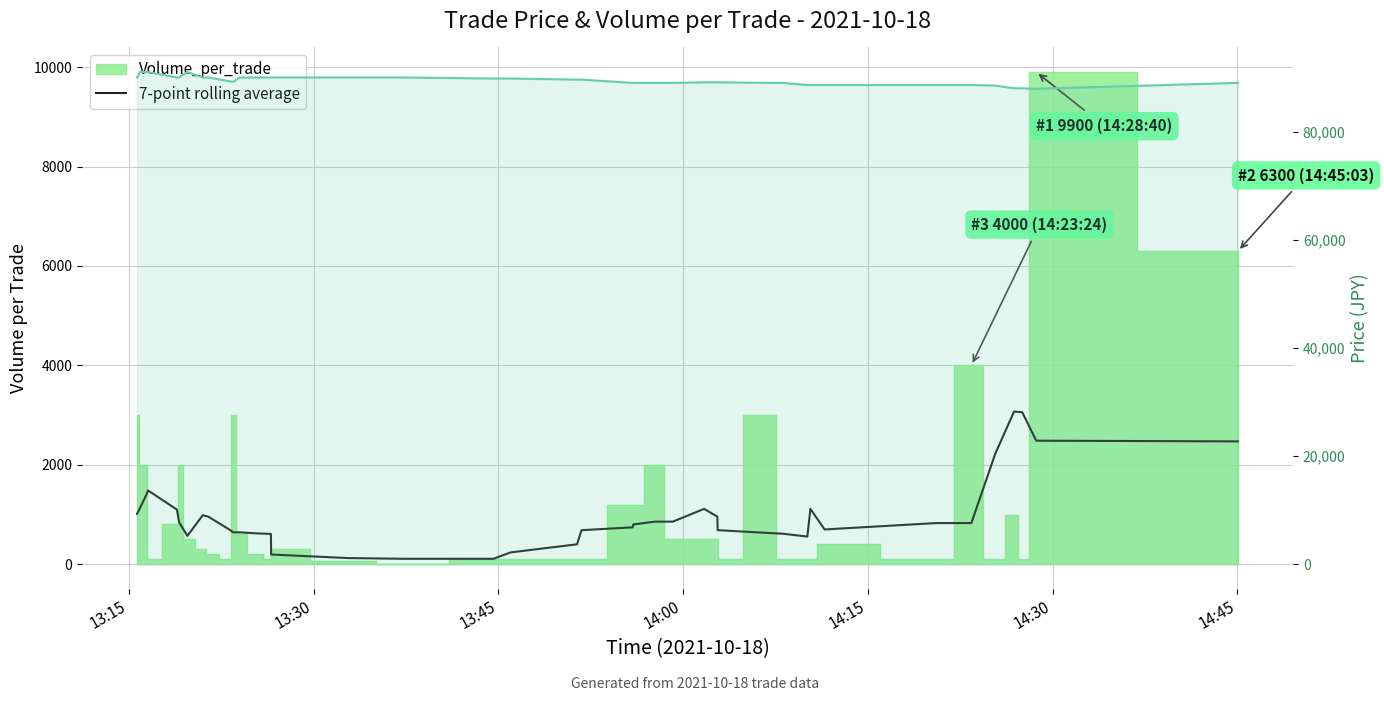

What is the average value of the Price (JPY) series?

89425.0